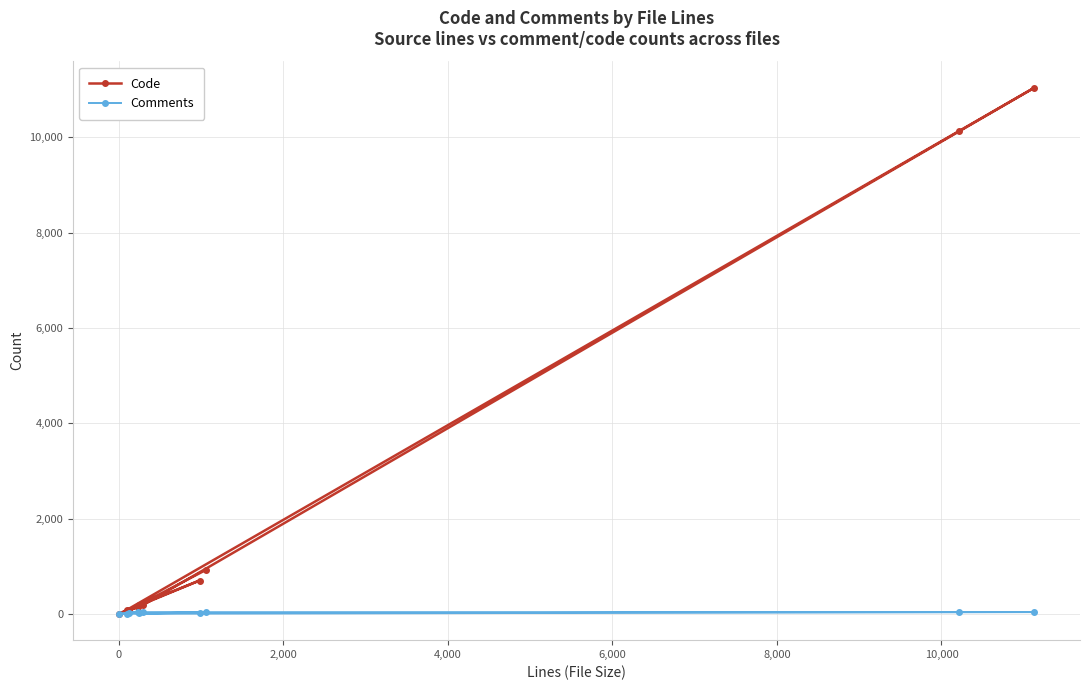

Reading right to left, transcribe all the data shown in this chart.

Code: 920	188	699	79	181	11041	10135	86	1	138
Comments: 29	8	22	17	34	37	34	2	0	46